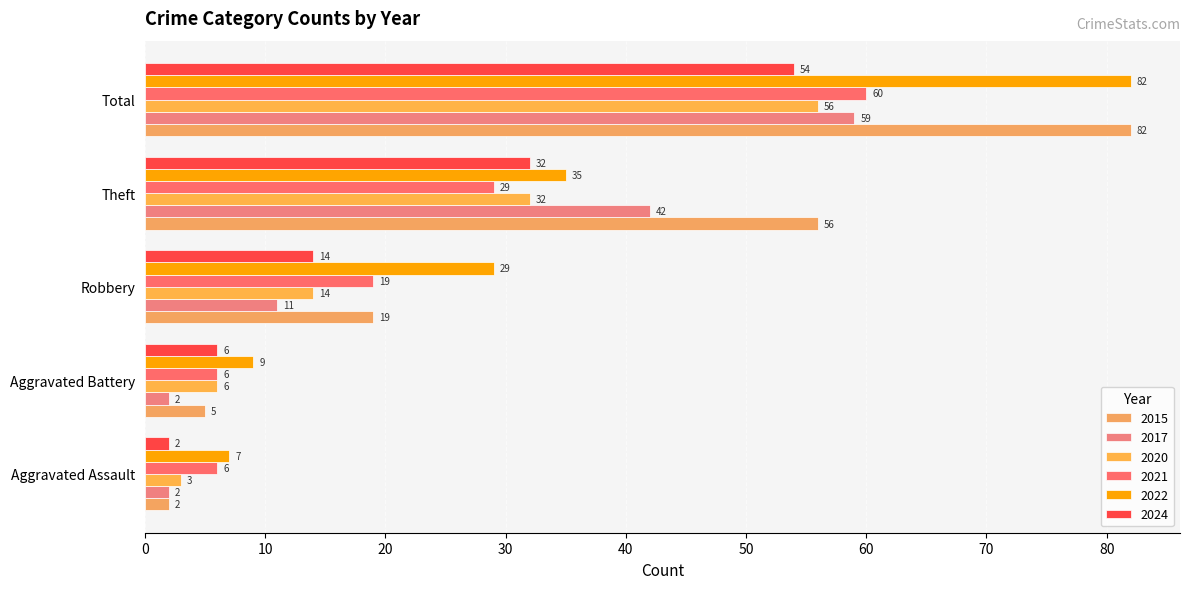

How many data points in 2022 are less than 29?

2